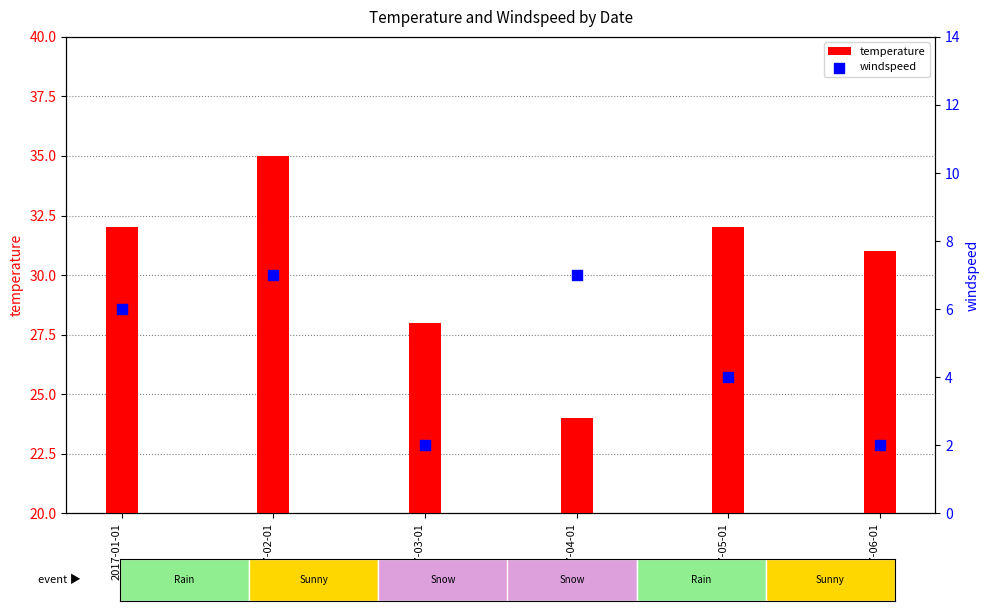

Is the value of windspeed at 2017-04-01 greater than the value of temperature at 2017-03-01?

No